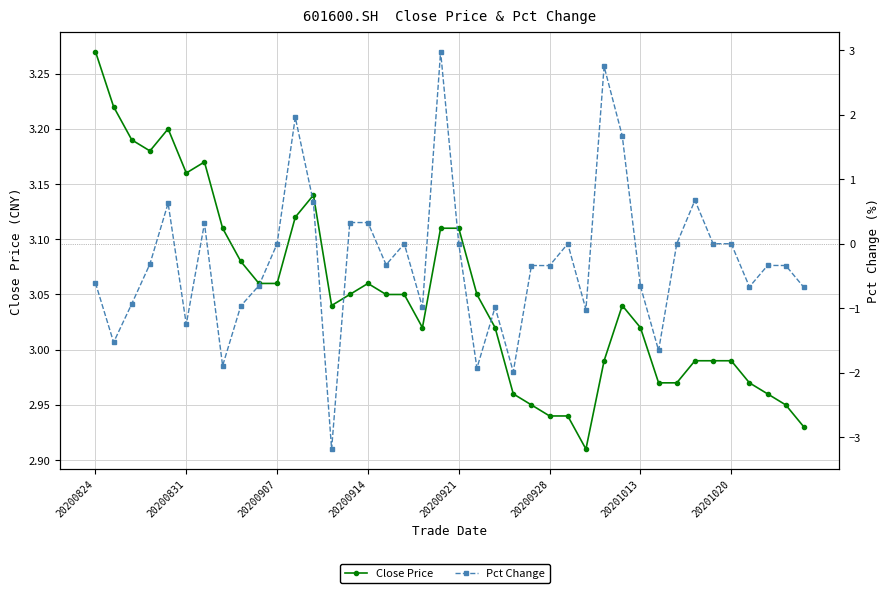

Is it true that Pct Change equals 1.1 at 33?

False